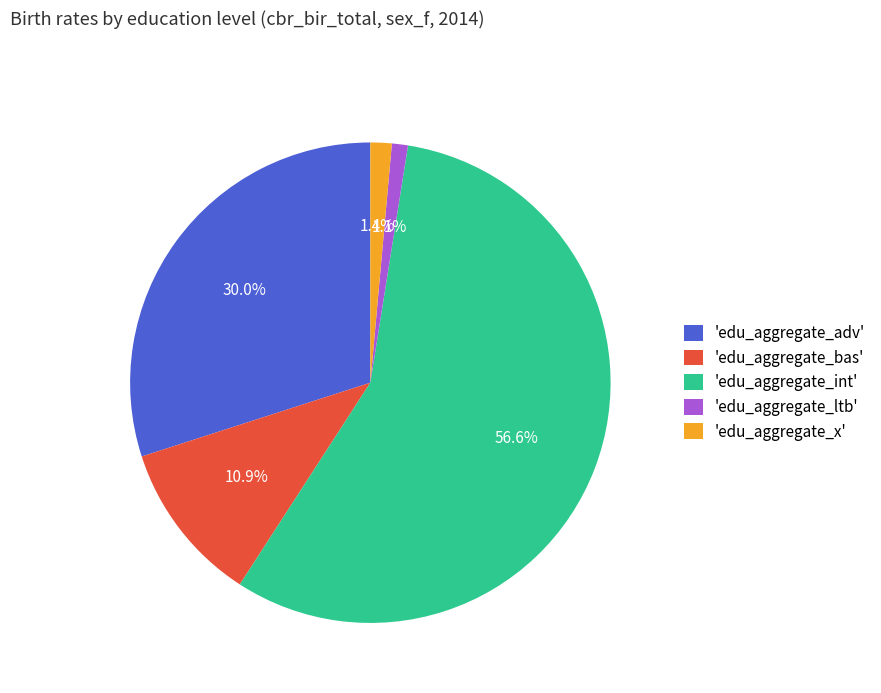

Do 'edu_aggregate_ltb' and 'edu_aggregate_bas' together represent more than half of the pie?

No